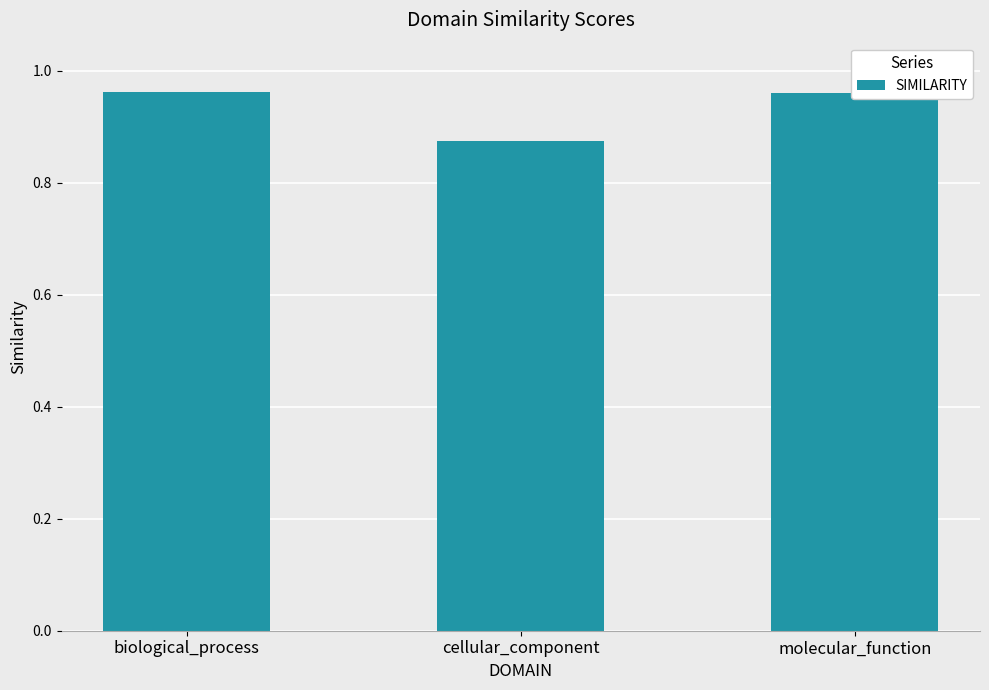

At which category does the chart reach its minimum across all series?

cellular_component